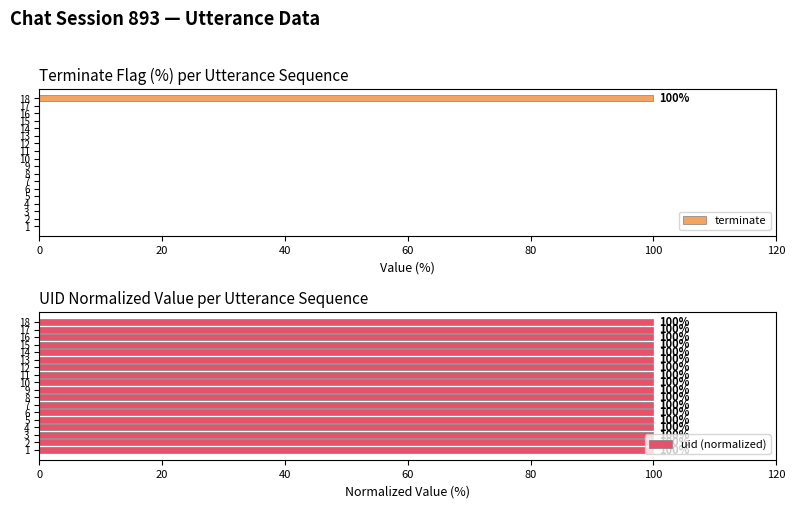

How many groups of bars are there?

18